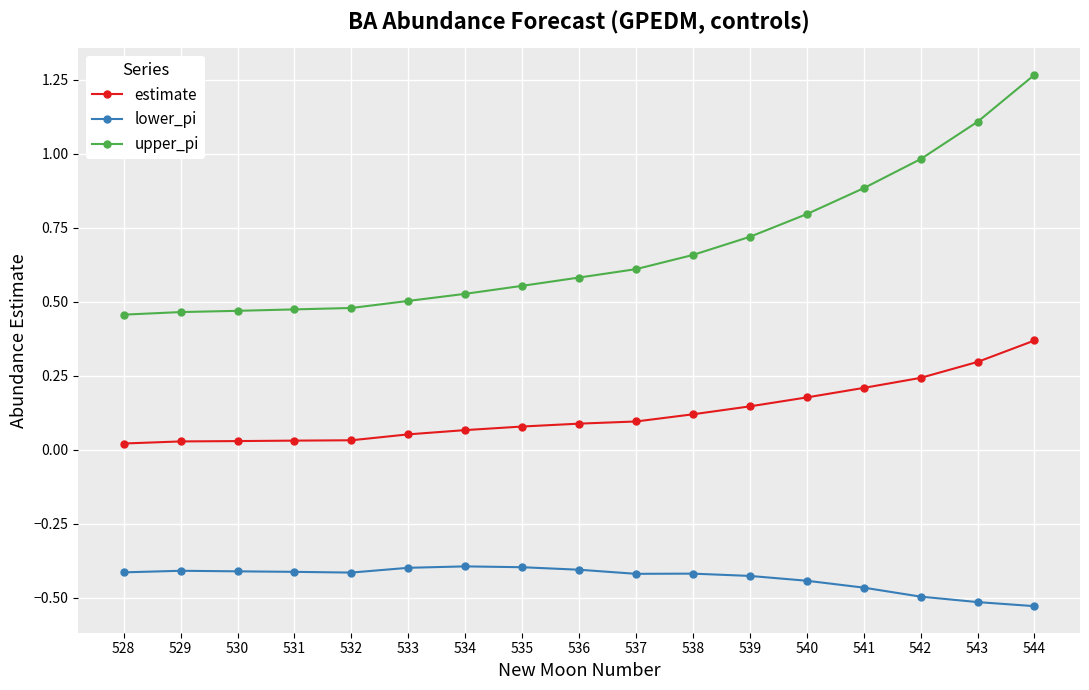

True or false: lower_pi has a value of -0.2 at 529.

False